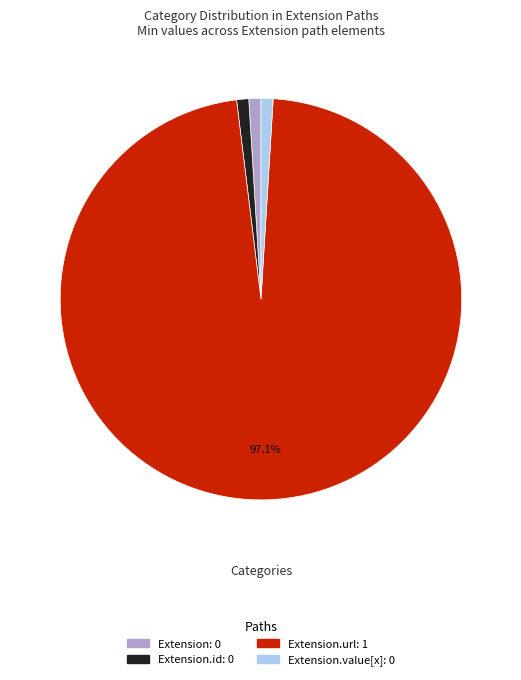

Is there a majority slice in this chart?

Yes